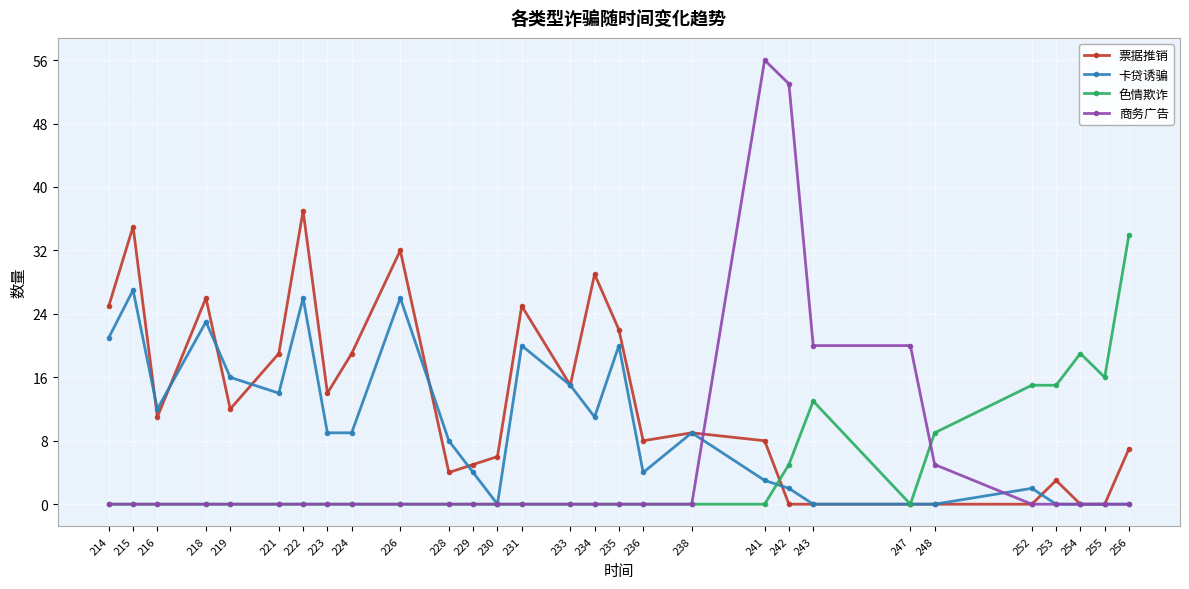

How many lines are shown in the chart?

4